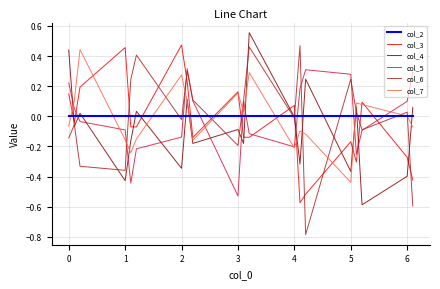

What is the lowest value of the col_6 series?

-0.8